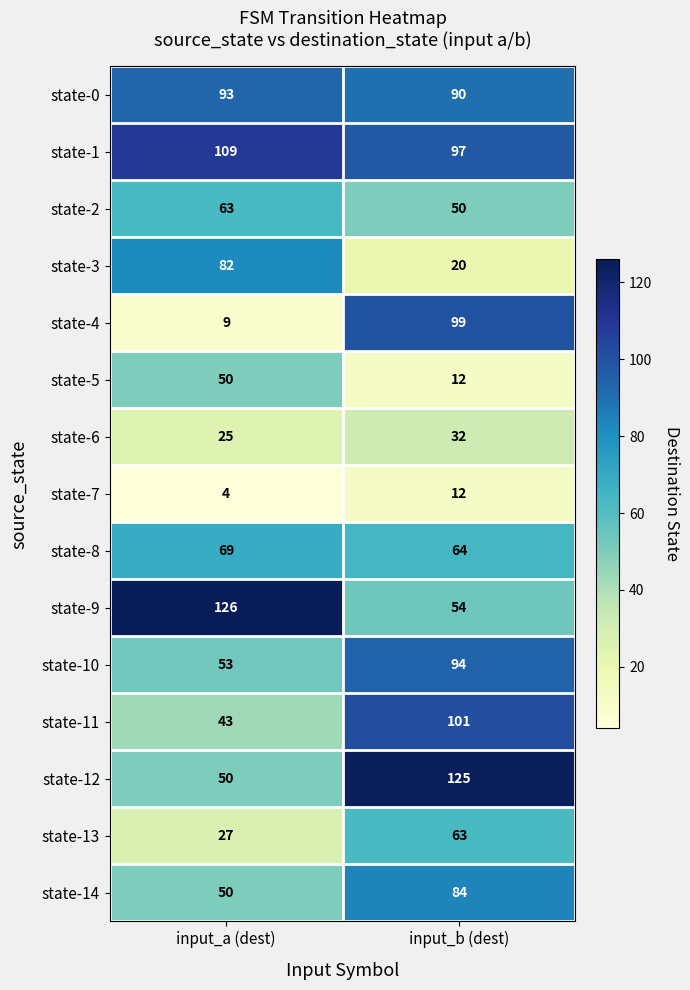

How many series are shown in this chart?

15